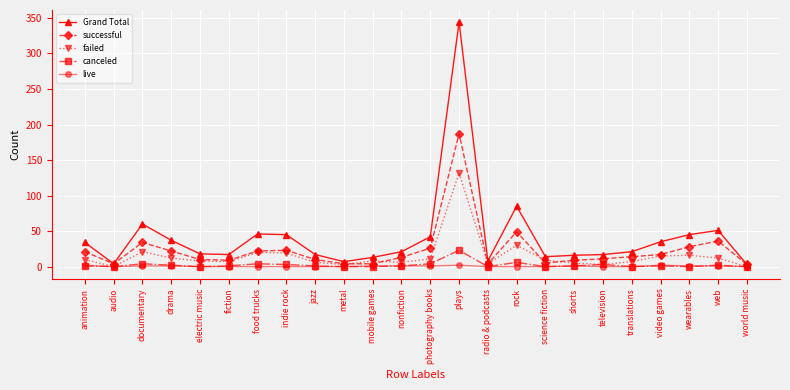

True or false: Grand Total has more than 1 interior local peaks.

True